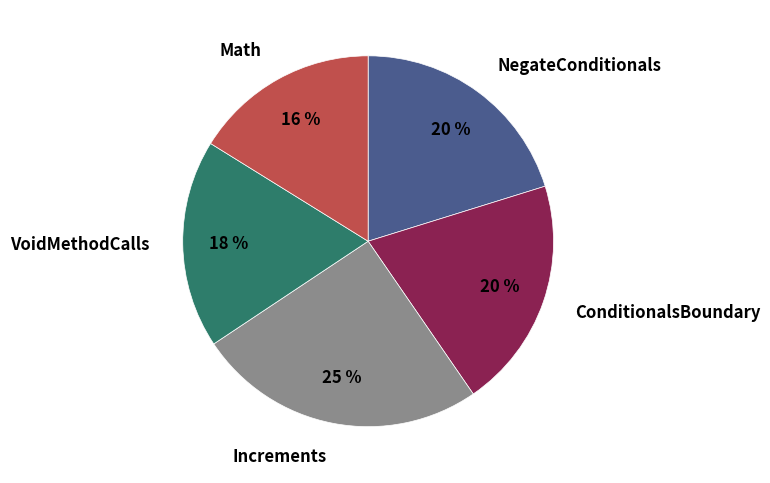

Does NegateConditionals account for over 50% of the chart?

No